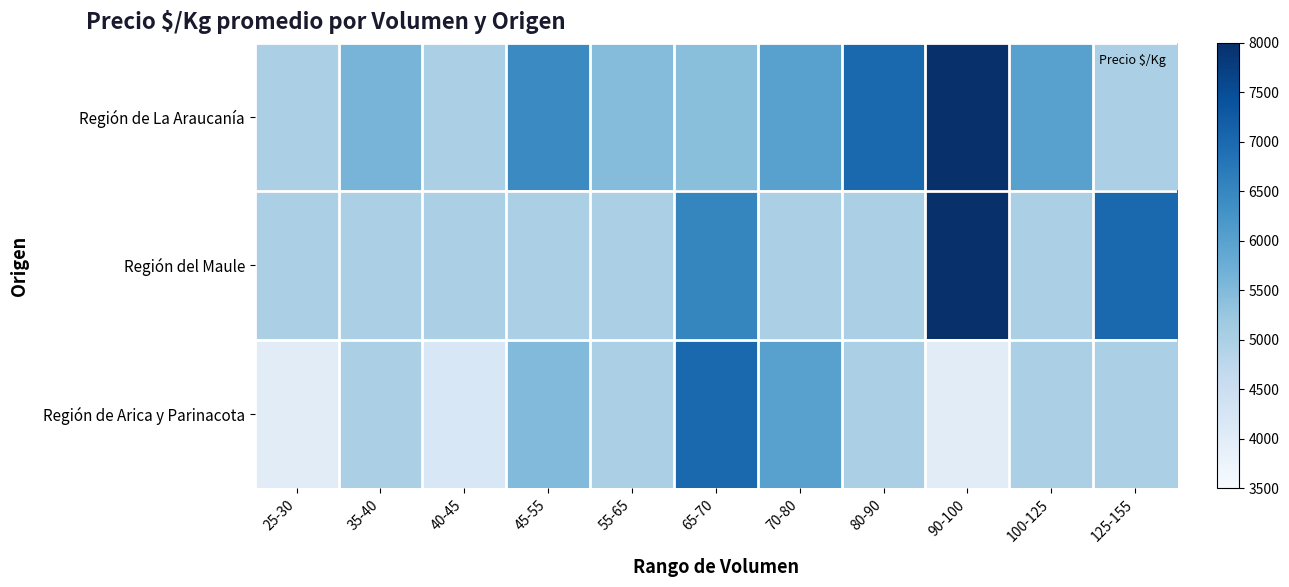

At 55-65, list the series in order from largest to smallest.

Región de La Araucanía, Región del Maule, Región de Arica y Parinacota